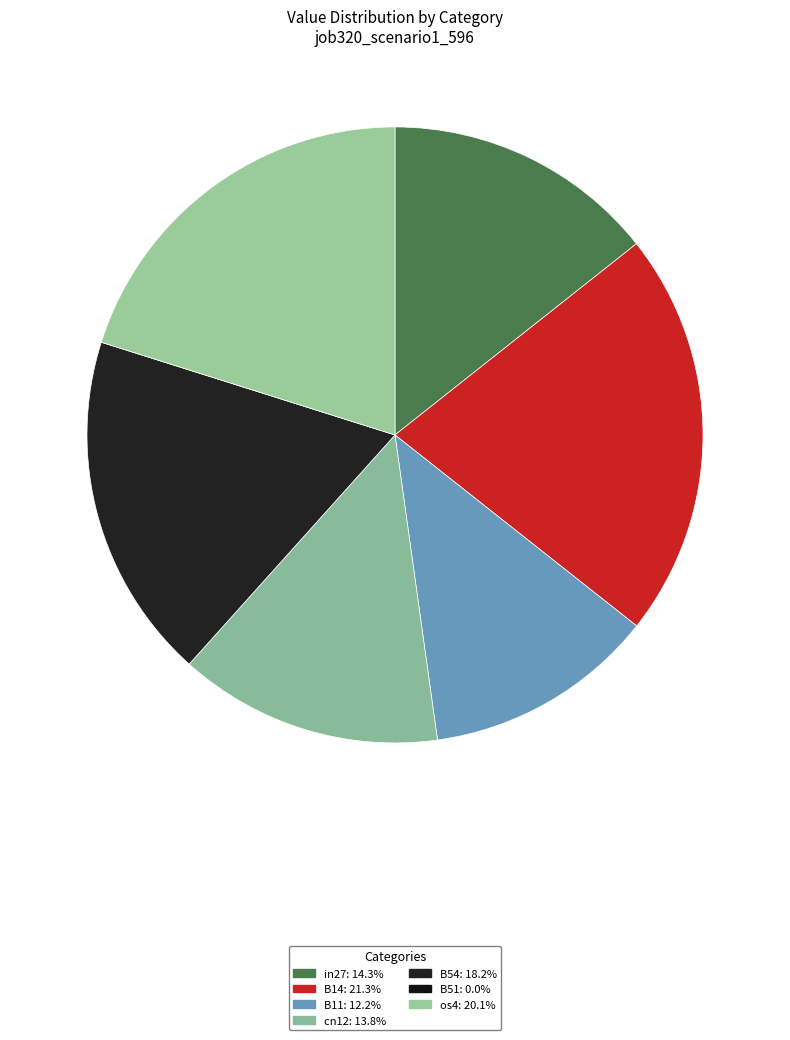

What percentage is the in27 slice, to the nearest percent?

14%